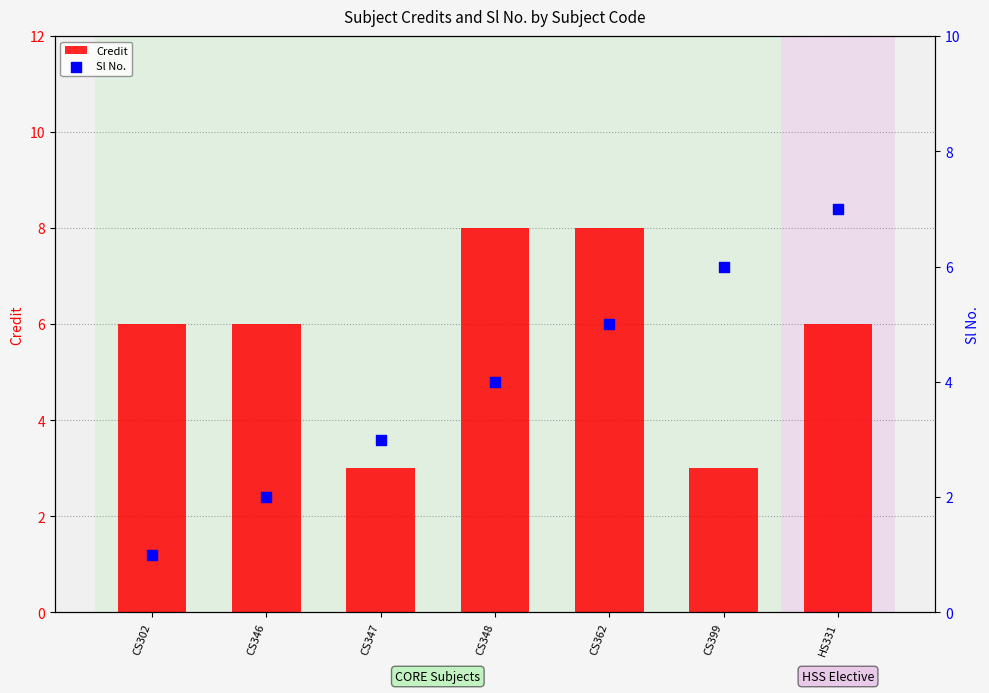

What is the total value across all series at CS399?

9